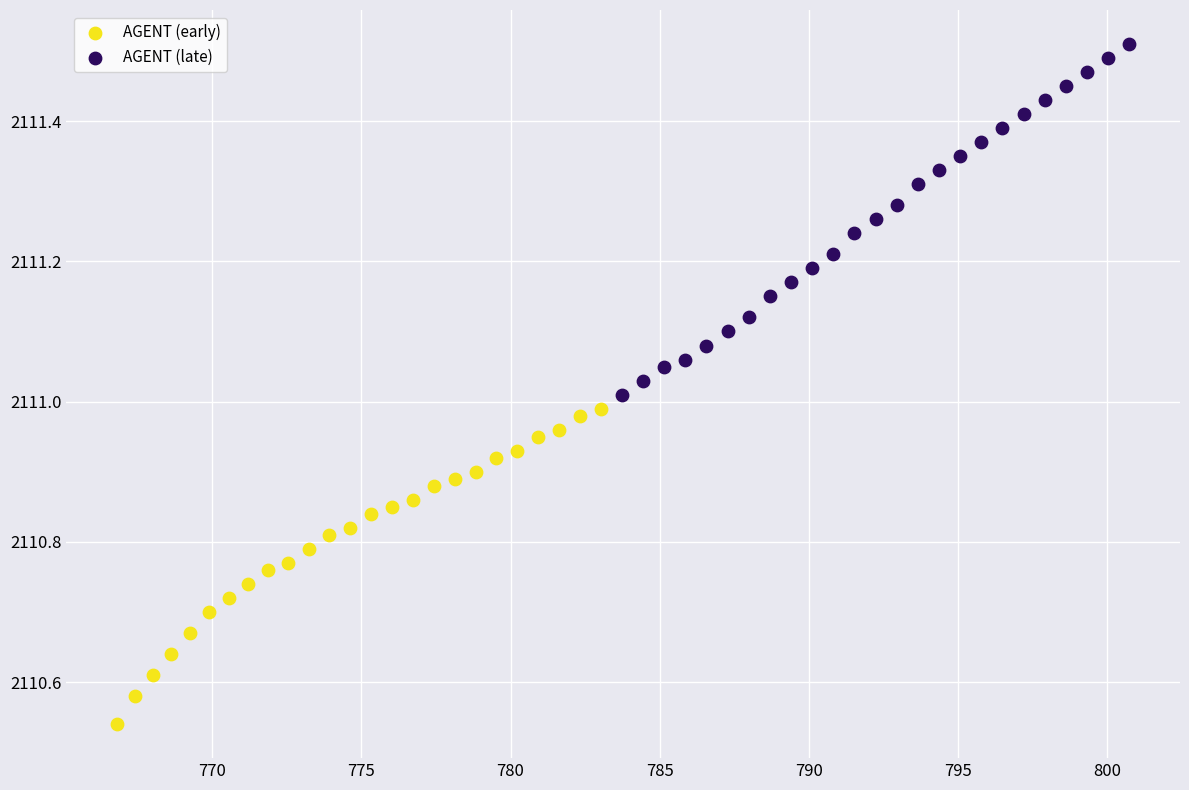

Which series contains the lowest Y value?

AGENT (early)